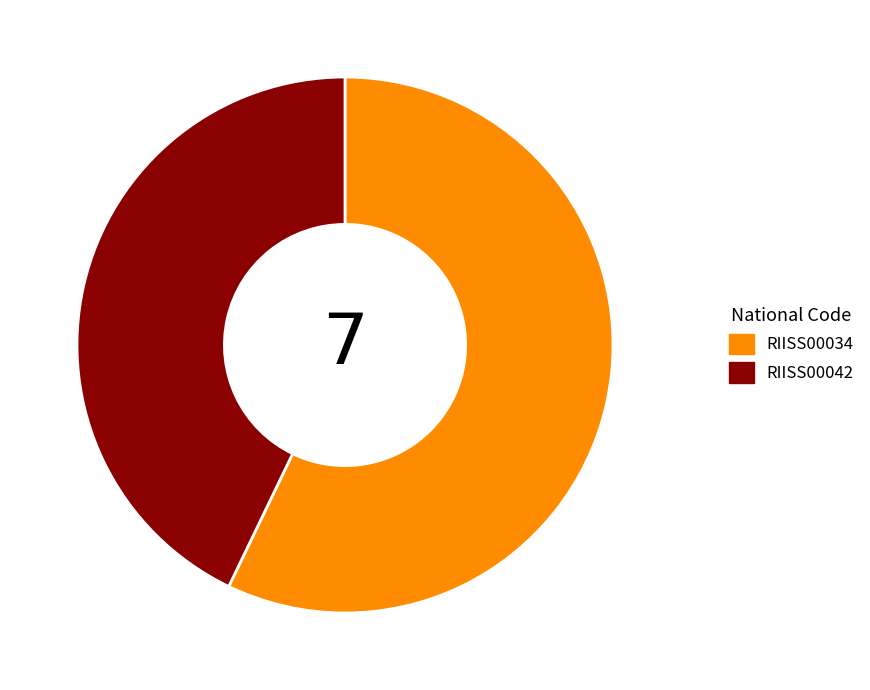

How many slices are in this pie chart?

2